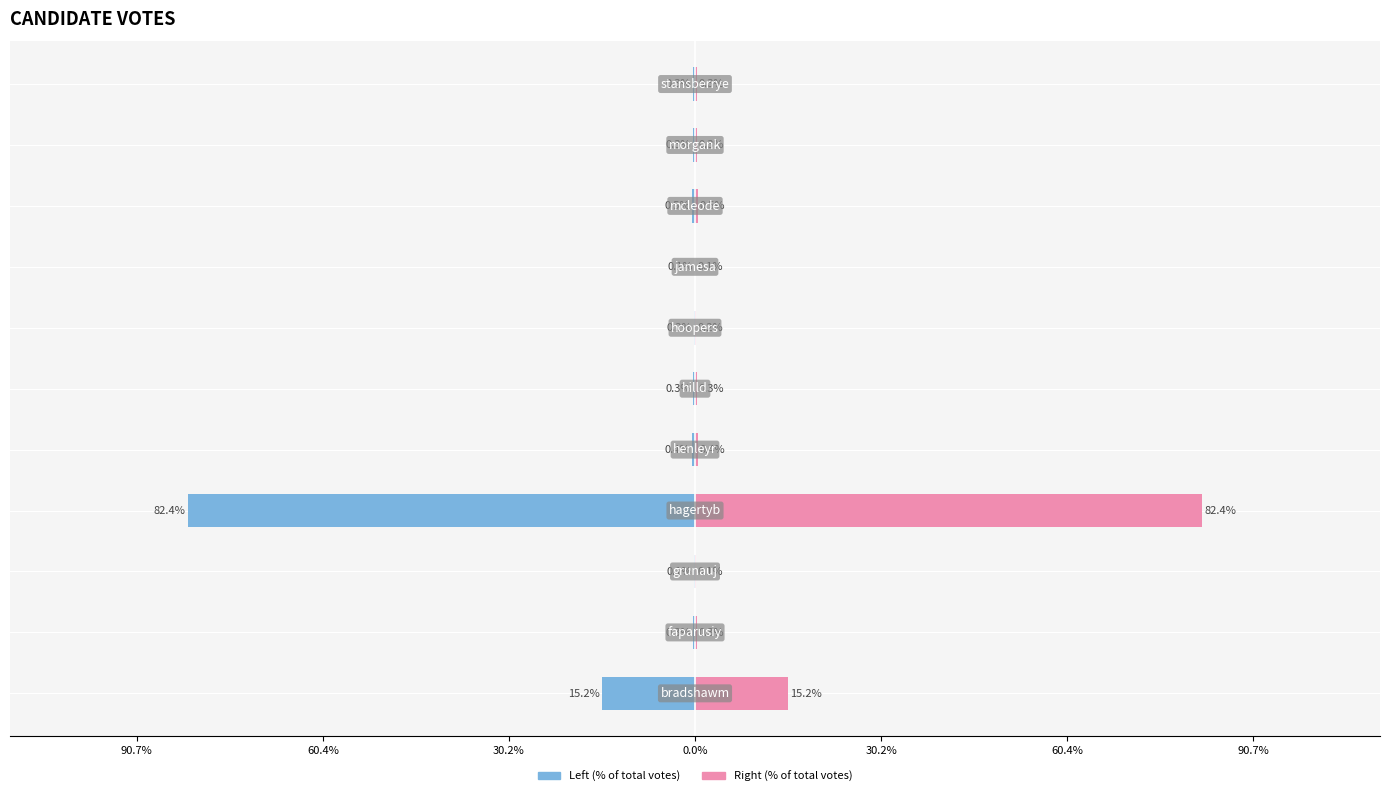

The value of VOTES (right) at 90.7% is 0.1. True or false?

False